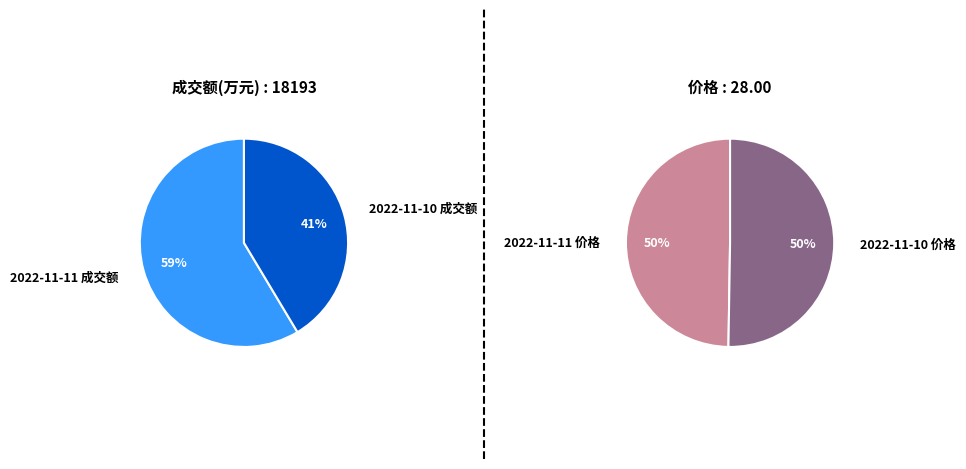

Is 价格 the majority of the pie?

No